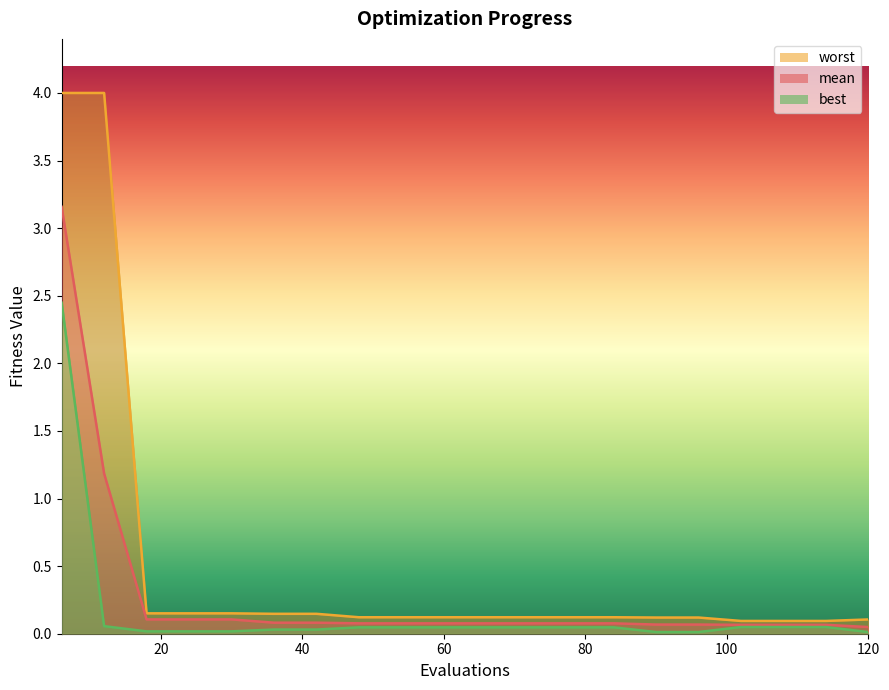

Is it true that best equals 0.0 at 120?

False